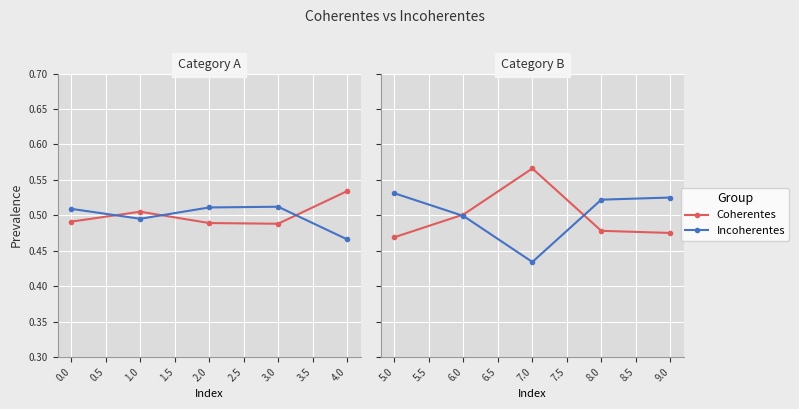

Which series changed the most between 5.0 and 8.0?

Coherentes